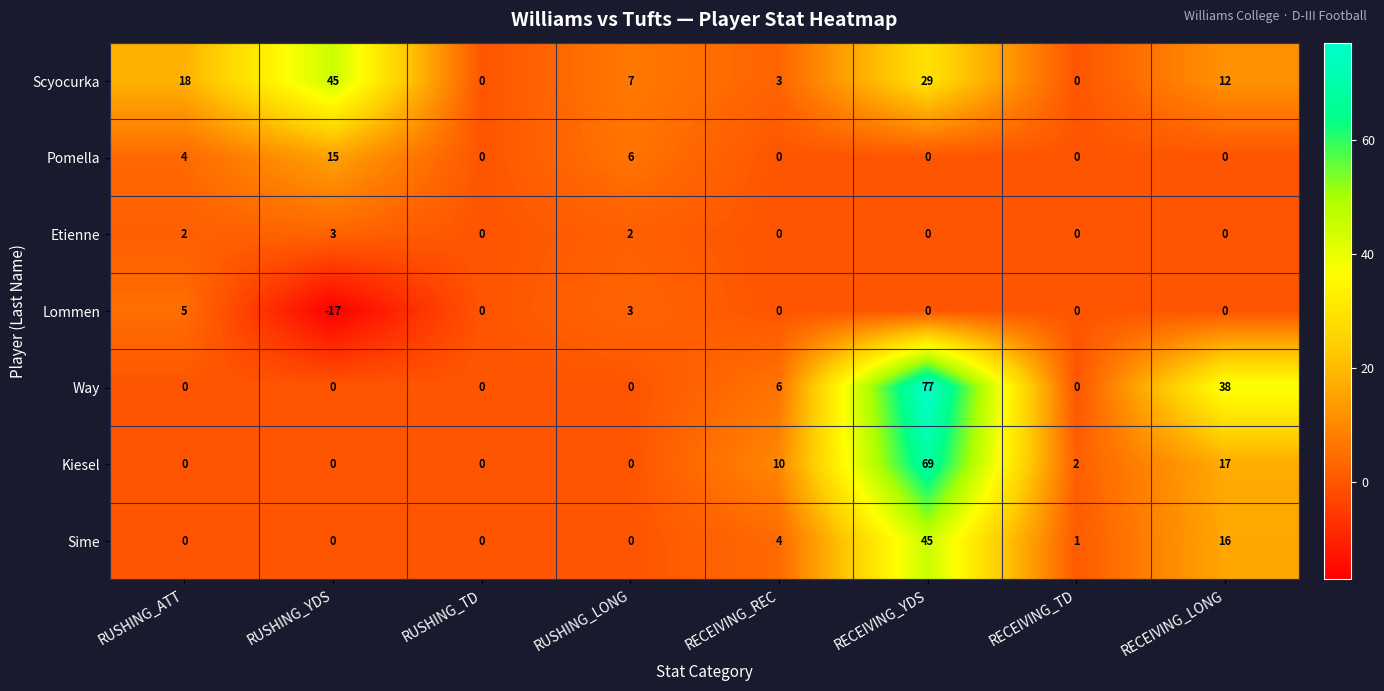

How many series are shown in this chart?

7